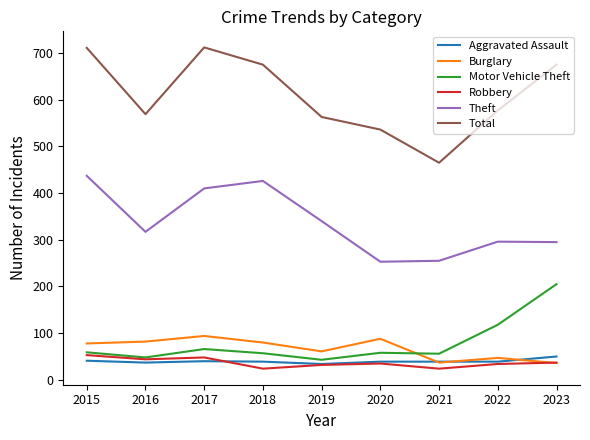

True or false: Burglary and Theft intersect in this chart.

False